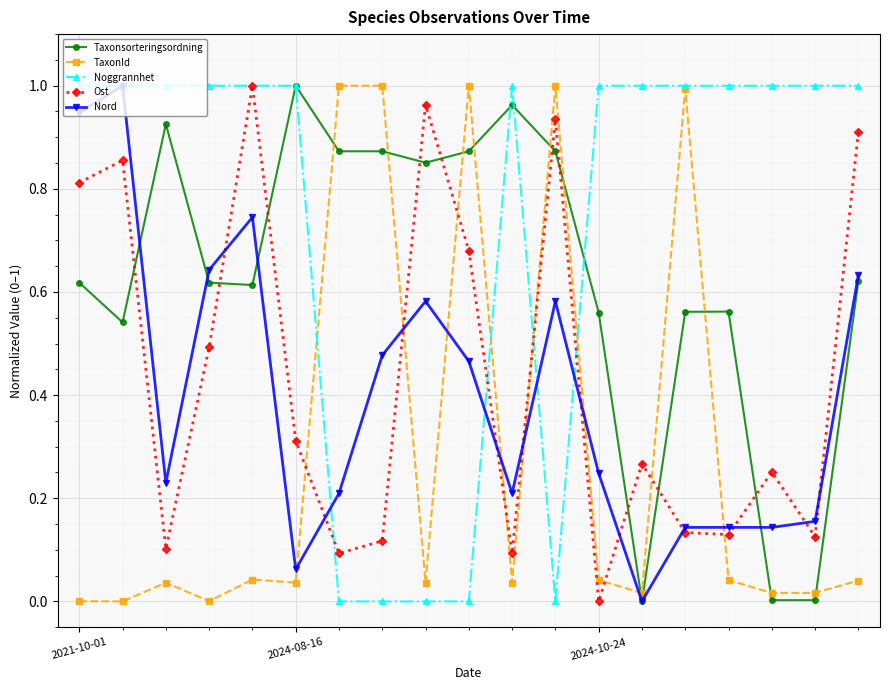

True or false: TaxonId and Ost intersect in this chart.

True